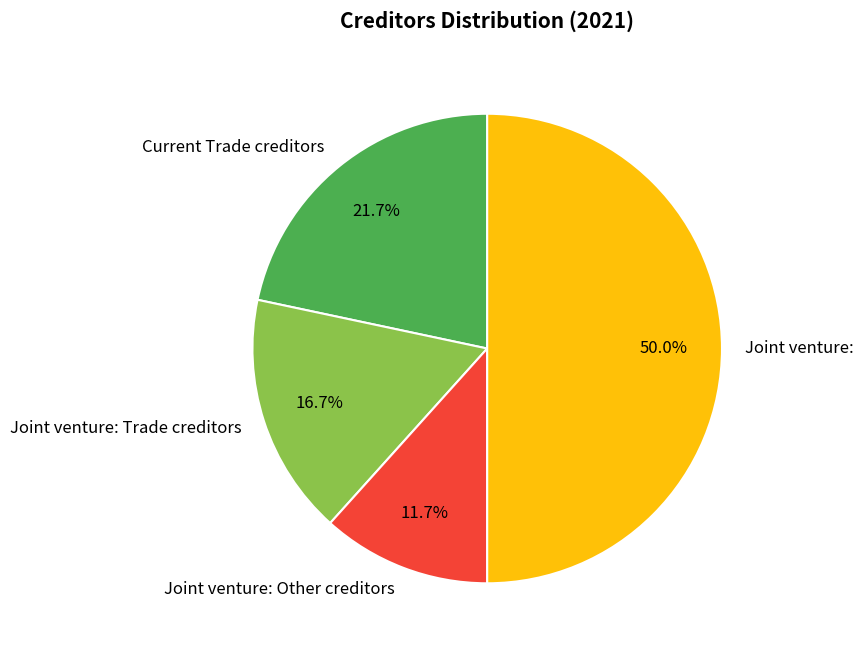

What percentage is the Joint venture: slice, to the nearest percent?

50%